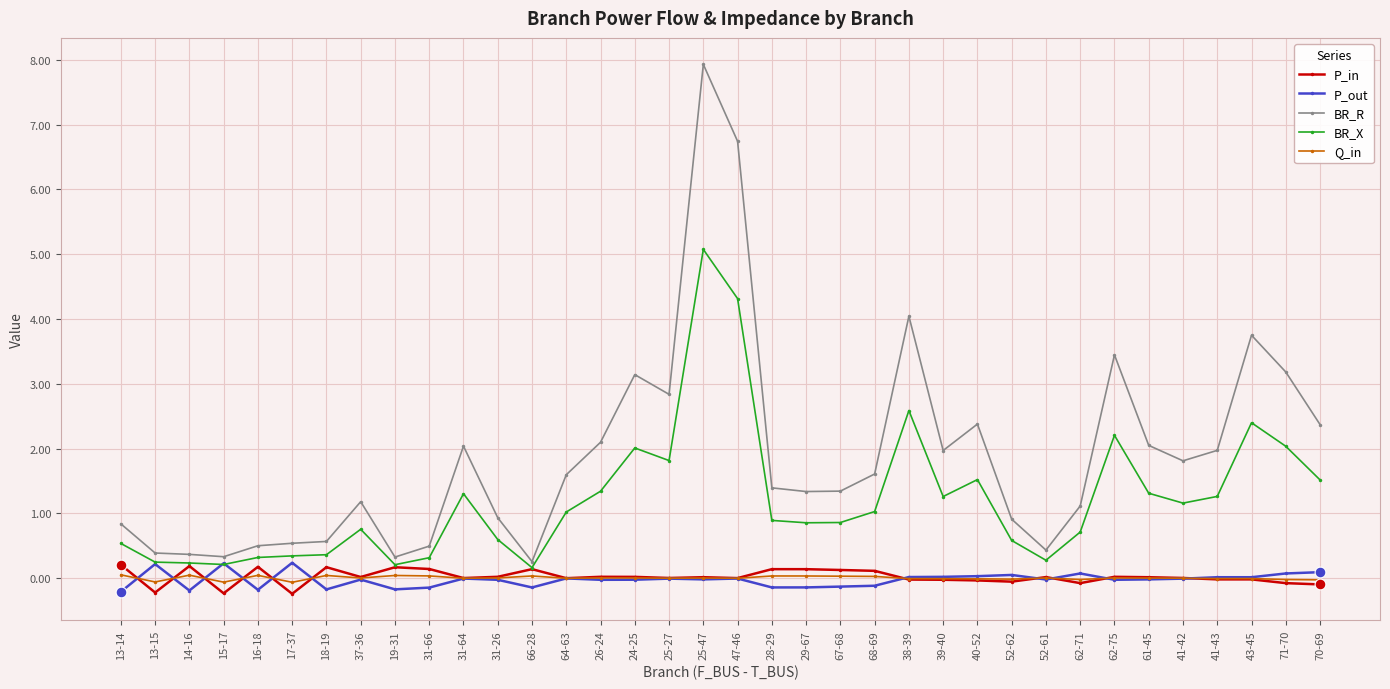

Which series changed the most between 67-68 and 70-69?

BR_R